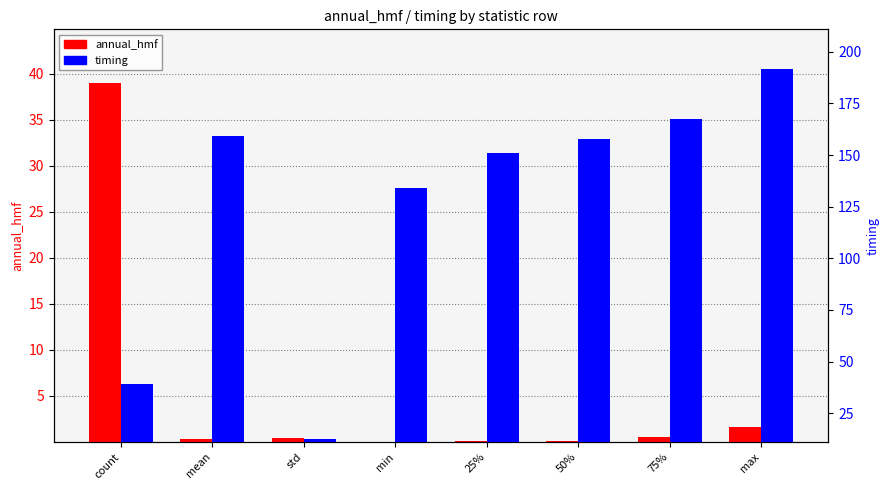

How many series are shown in this chart?

2